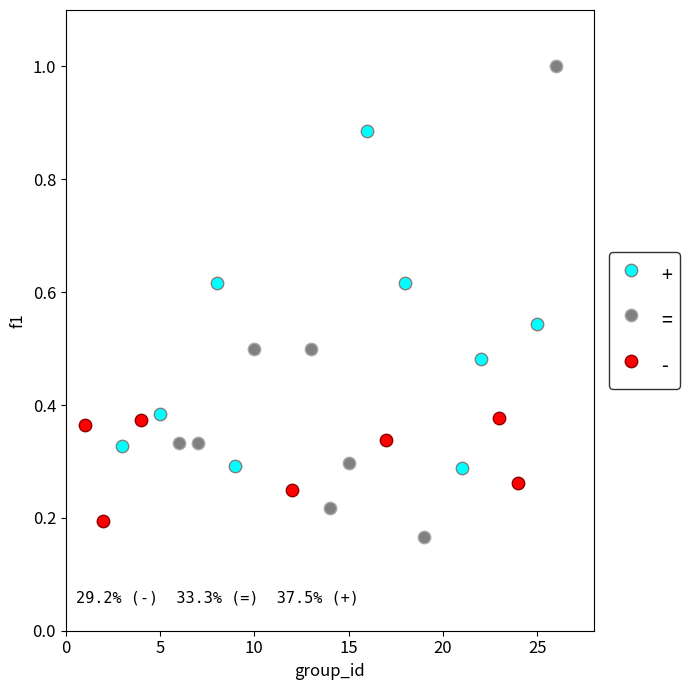

Which series contains the highest Y value?

=